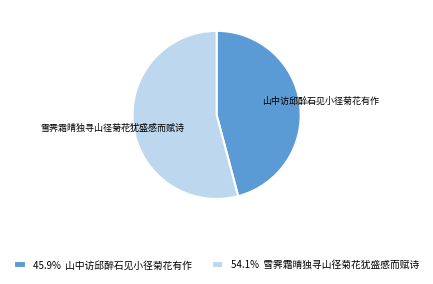

Count the number of slices in the pie.

2